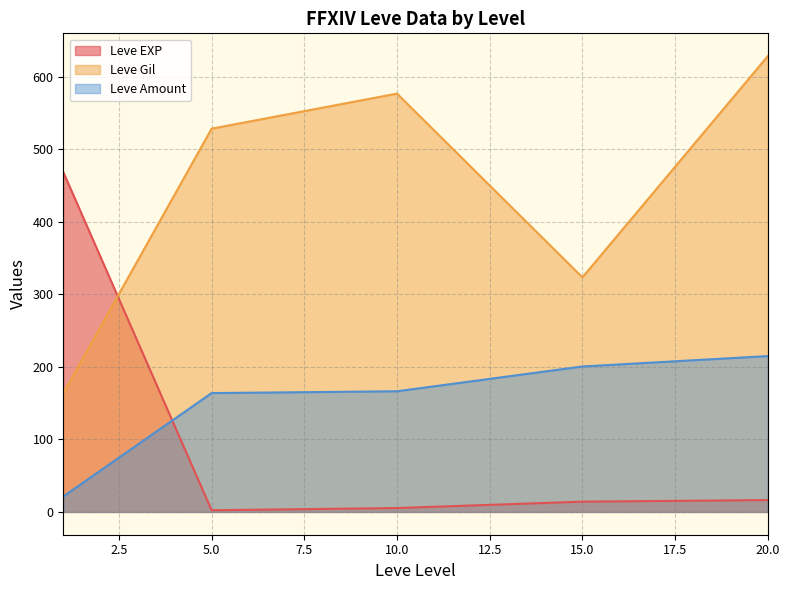

Between 20 and 10, which is larger?

20